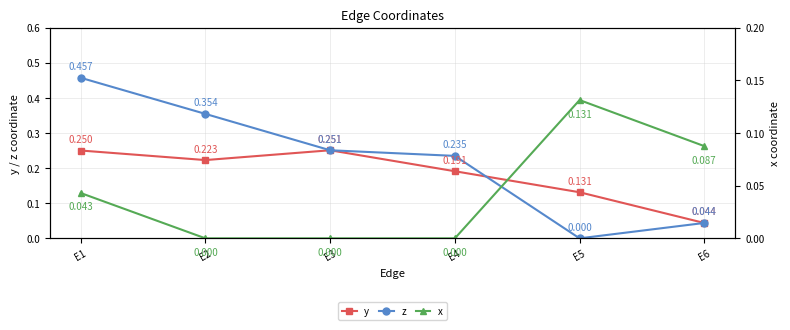

List the labels in order of x value, largest first.

E5, E6, E1, E2, E3, E4